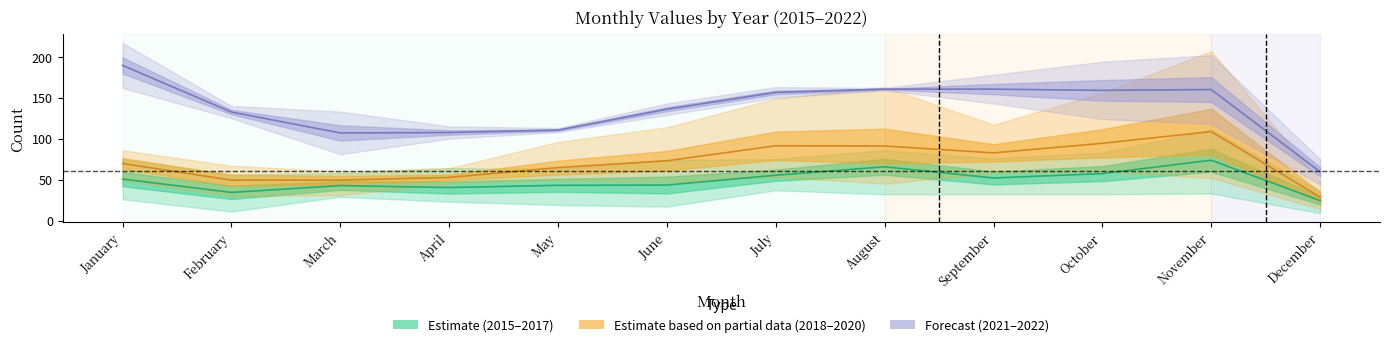

The value of Forecast at October is 44.7. True or false?

False